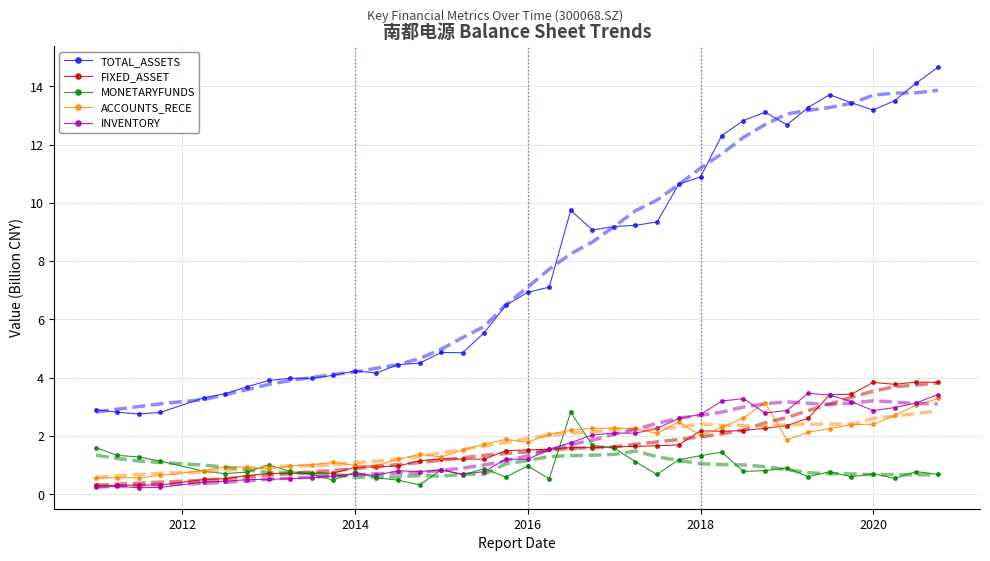

True or false: MONETARYFUNDS has more than 1 interior local peaks.

True